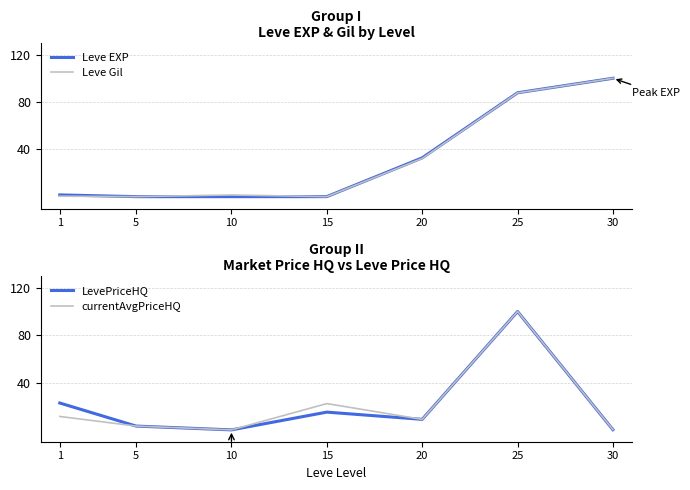

Reading left to right, transcribe all the data shown in this chart.

Leve EXP: 1=1.5	5=0.0	10=0.0	15=0.0	20=32.8	25=87.7	30=100.0
Leve Gil: 1=0.4	5=0.0	10=1.4	15=0.0	20=32.3	25=87.7	30=100.0
LevePriceHQ: 1=22.7	5=3.2	10=0.0	15=15.0	20=8.9	25=100.0	30=0.1
currentAvgPriceHQ: 1=11.3	5=3.2	10=0.0	15=22.2	20=8.9	25=100.0	30=0.1